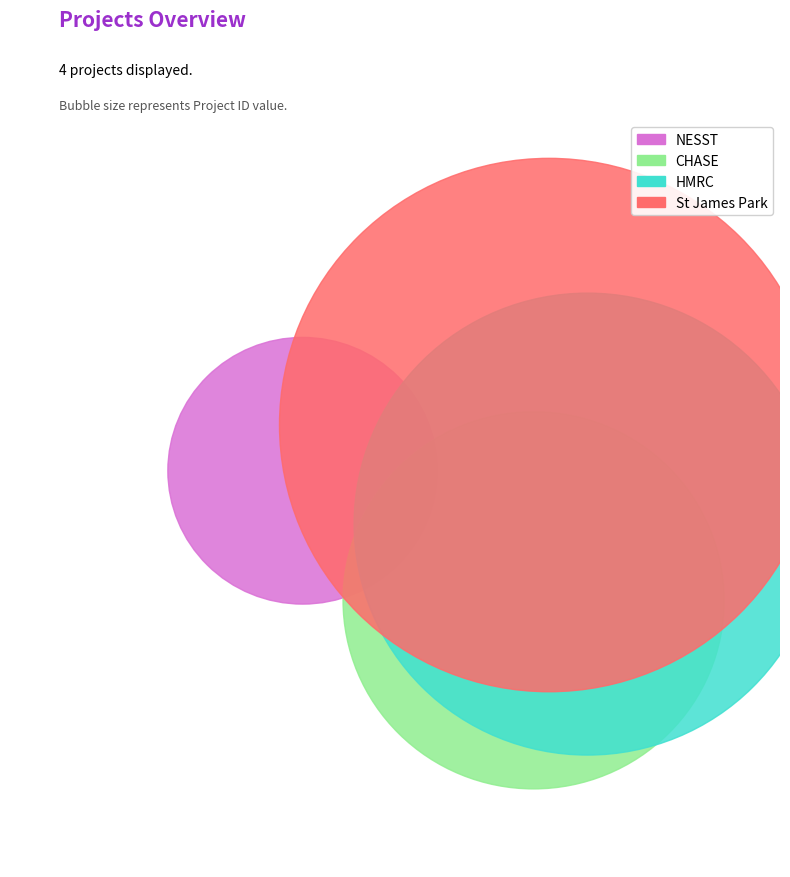

To the nearest percent, what is the combined percentage of St James Park and HMRC?

70%